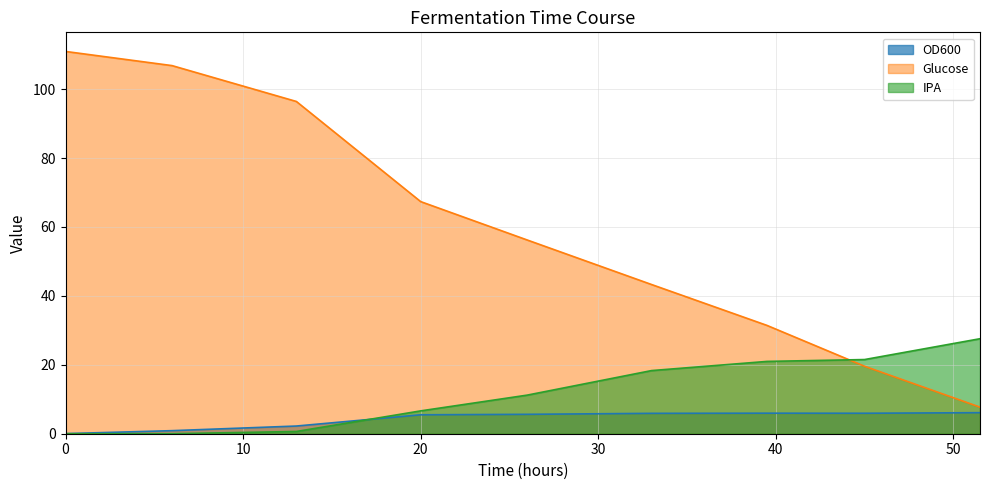

Reading left to right, what are all the values shown in this chart?

OD600: 0.0	0.9	2.2	5.5	5.6	5.9	6.0	5.9	6.1
Glucose: 110.9	106.8	96.4	67.4	56.2	43.3	31.4	19.6	7.7
IPA: 0.0	0.0	0.7	6.6	11.2	18.3	21.0	21.5	27.6